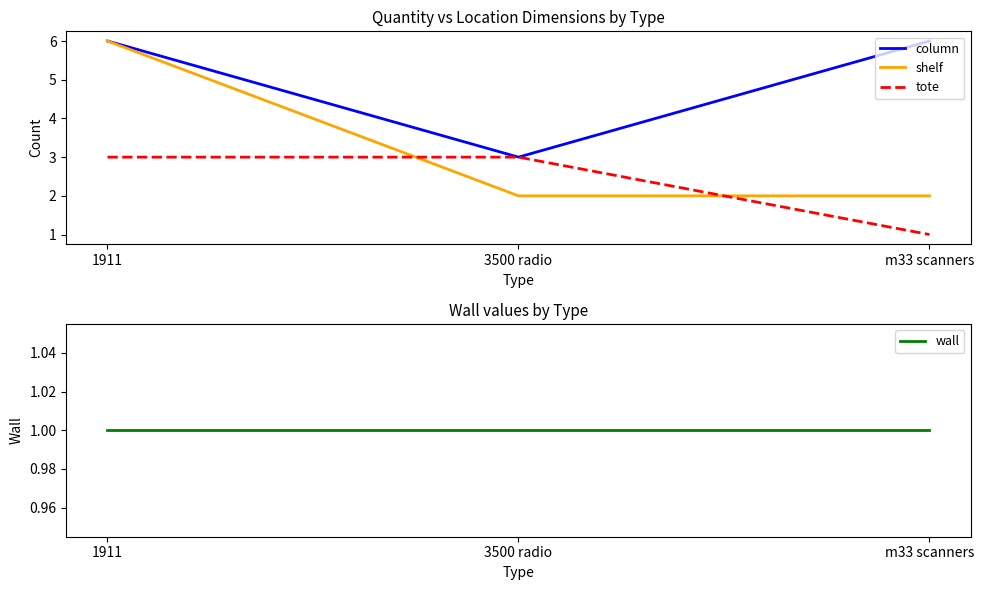

Between 1911 and 3500 radio, which is larger?

1911